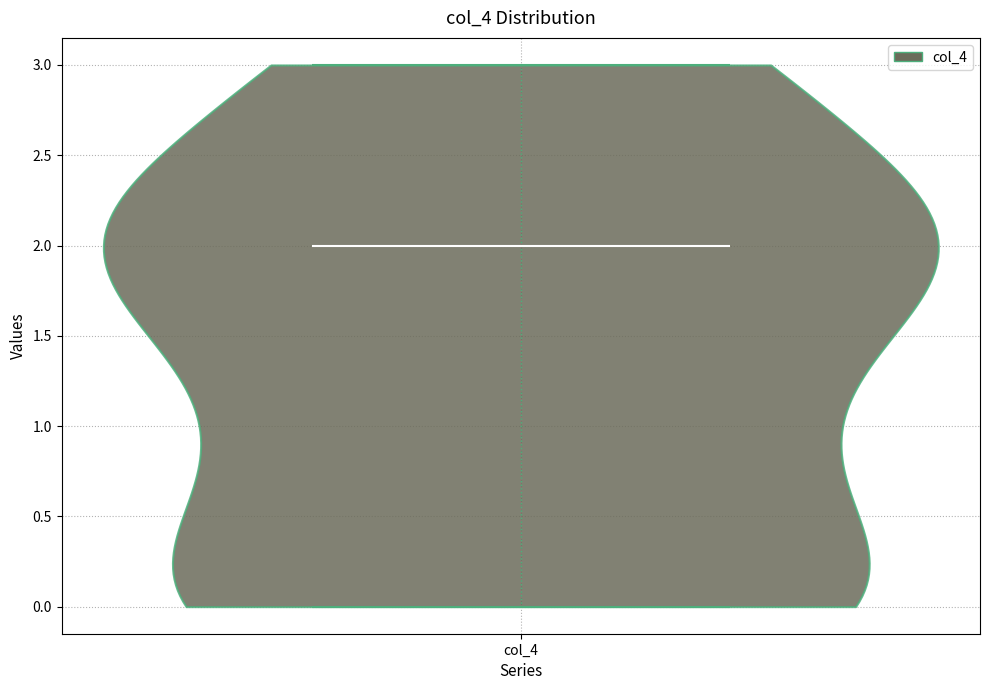

What is the lowest point the violin for col_4 reaches on the y-axis? The values are not printed on the chart, so give them approximately, as read against the axis.

0